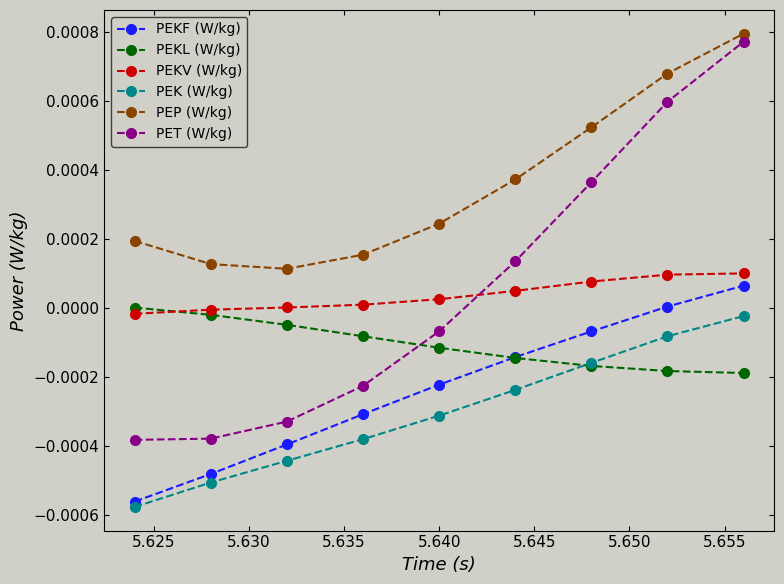

After their last crossing, which series has the higher values: PEKV (W/kg) or PET (W/kg)?

PET (W/kg)